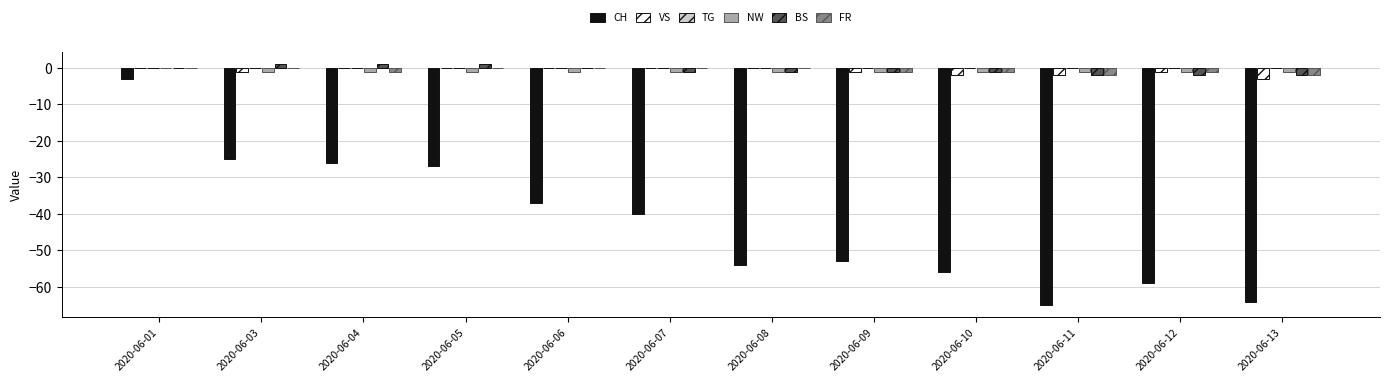

What is the total value across all series at 2020-06-12?

-64